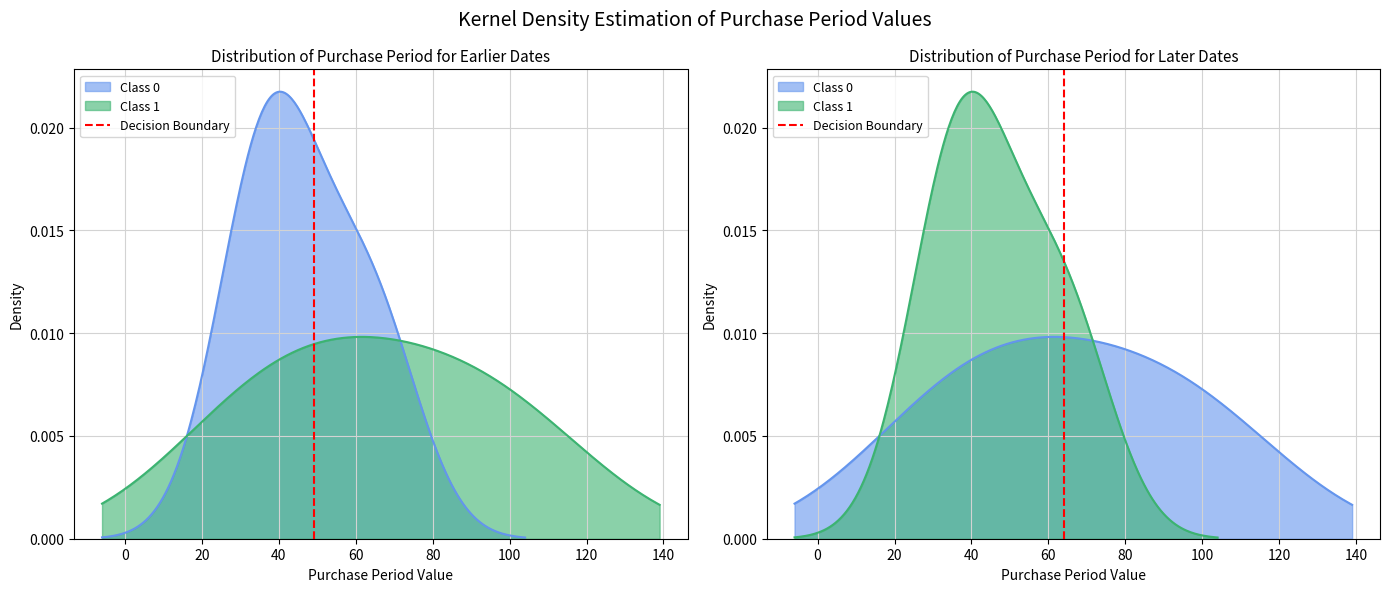

True or false: the data shows 1 at 0.

True